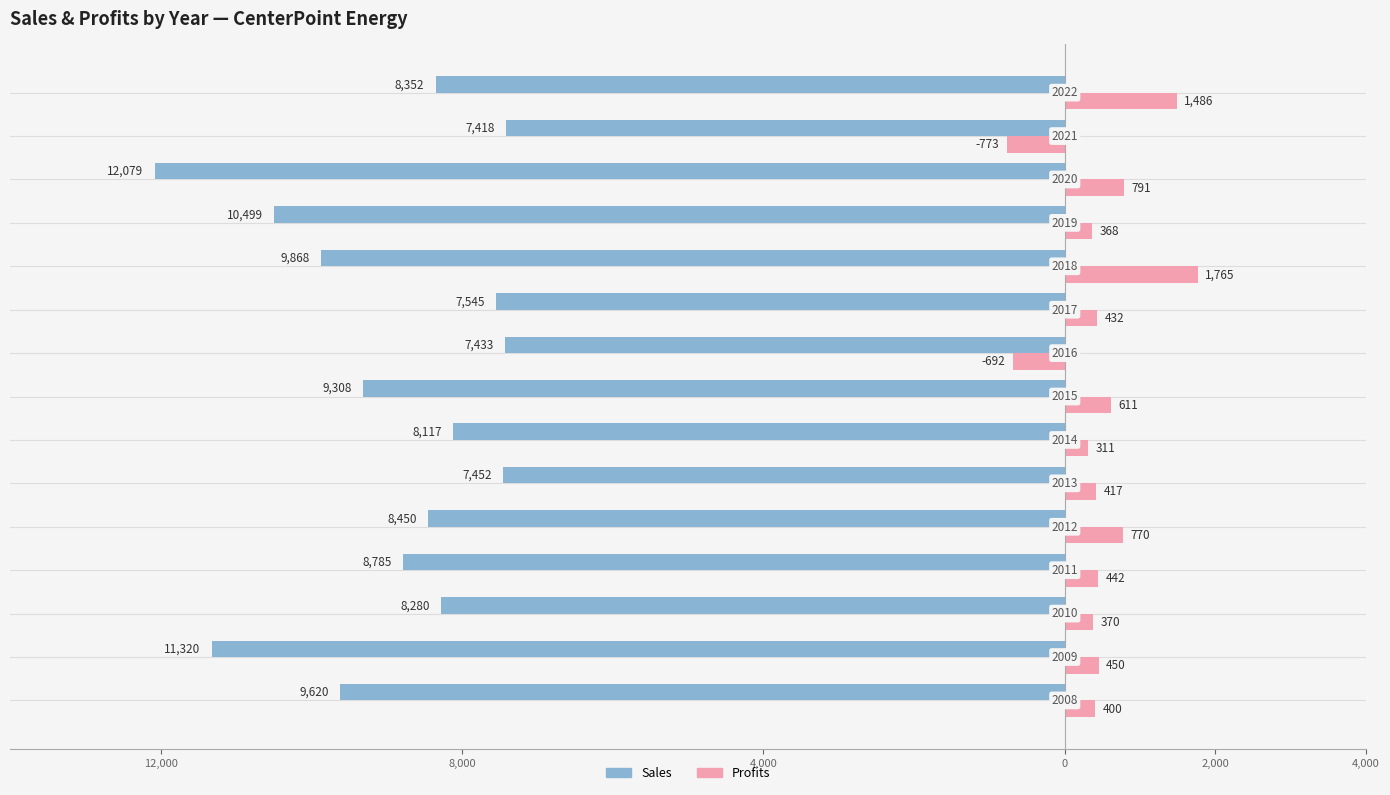

Which series has the largest range (max minus min)?

Sales